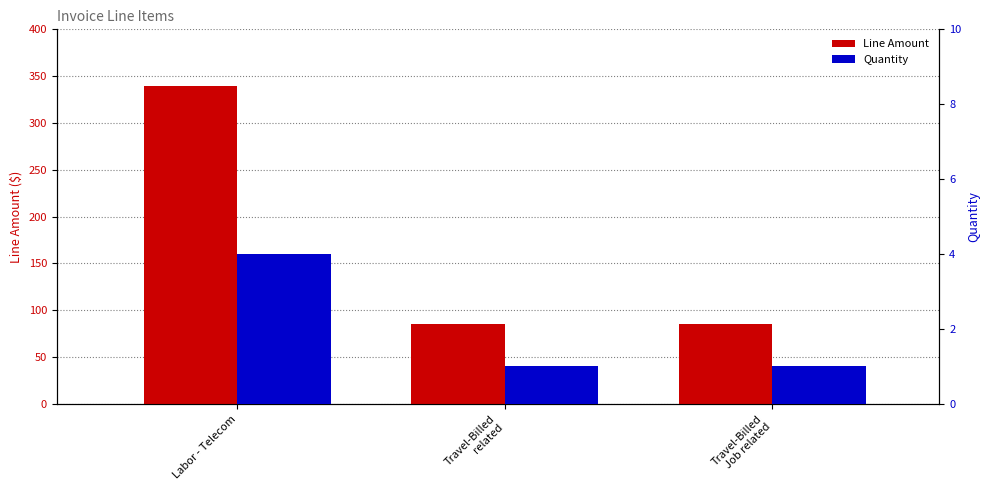

Which series changed the most between Labor - Telecom and Travel-Billed
Job related?

Line Amount